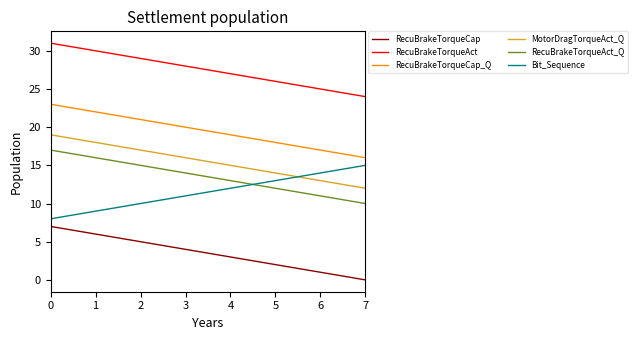

Reading left to right, extract all data points from this chart.

RecuBrakeTorqueCap: 7	6	5	4	3	2	1	0
RecuBrakeTorqueAct: 31	30	29	28	27	26	25	24
RecuBrakeTorqueCap_Q: 23	22	21	20	19	18	17	16
MotorDragTorqueAct_Q: 19	18	17	16	15	14	13	12
RecuBrakeTorqueAct_Q: 17	16	15	14	13	12	11	10
Bit_Sequence: 8	9	10	11	12	13	14	15